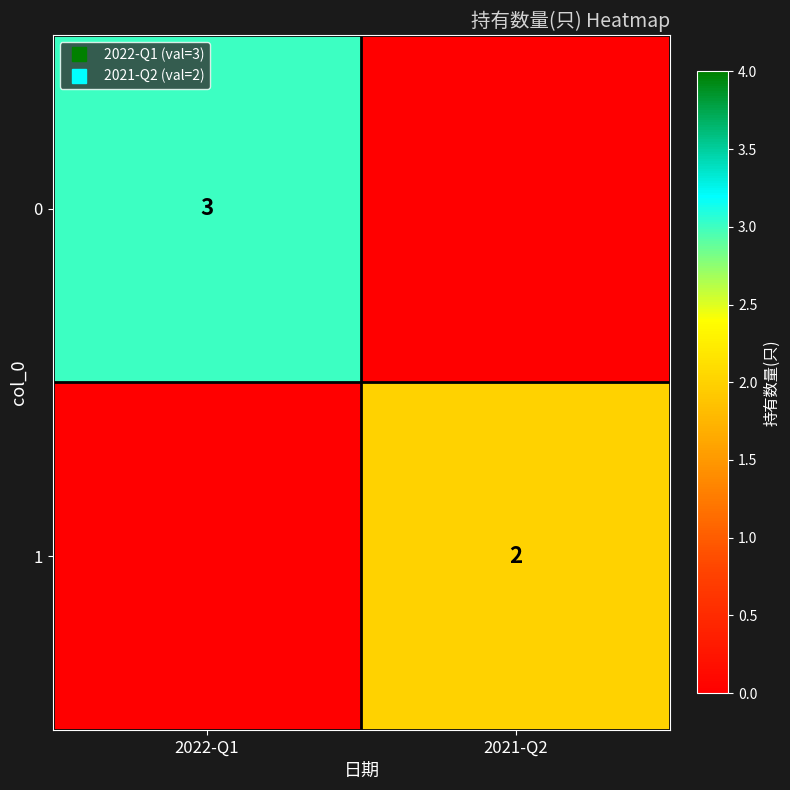

What is the sum of all 1 values?

2